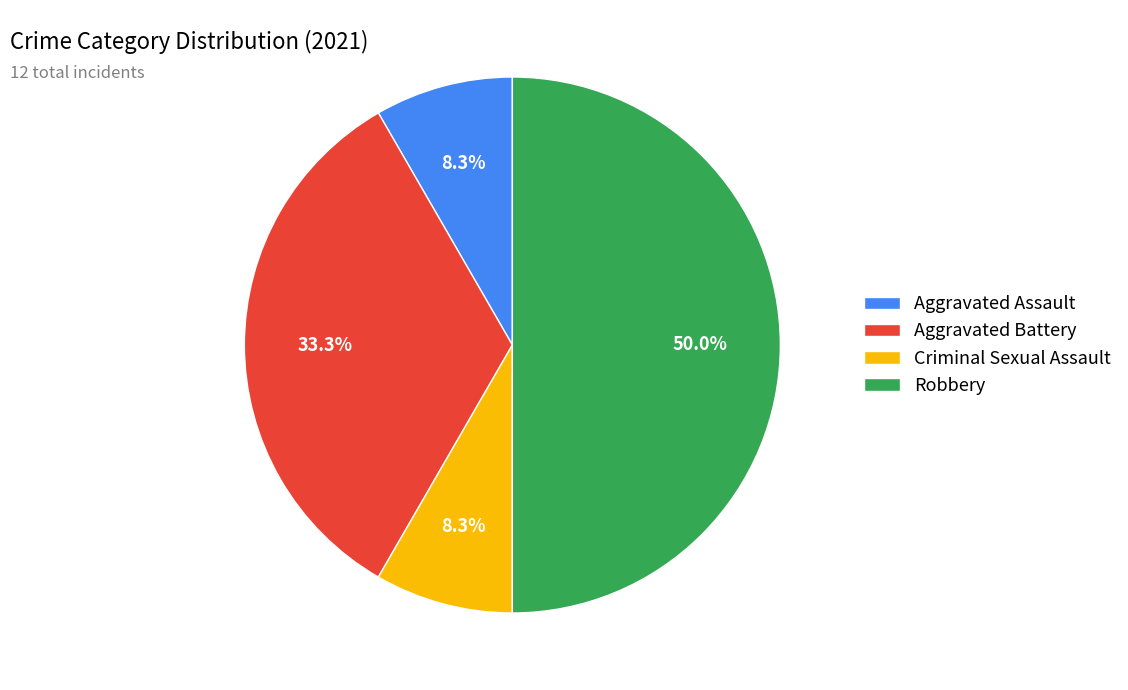

Is it true that Aggravated Battery is 48% of the pie?

False